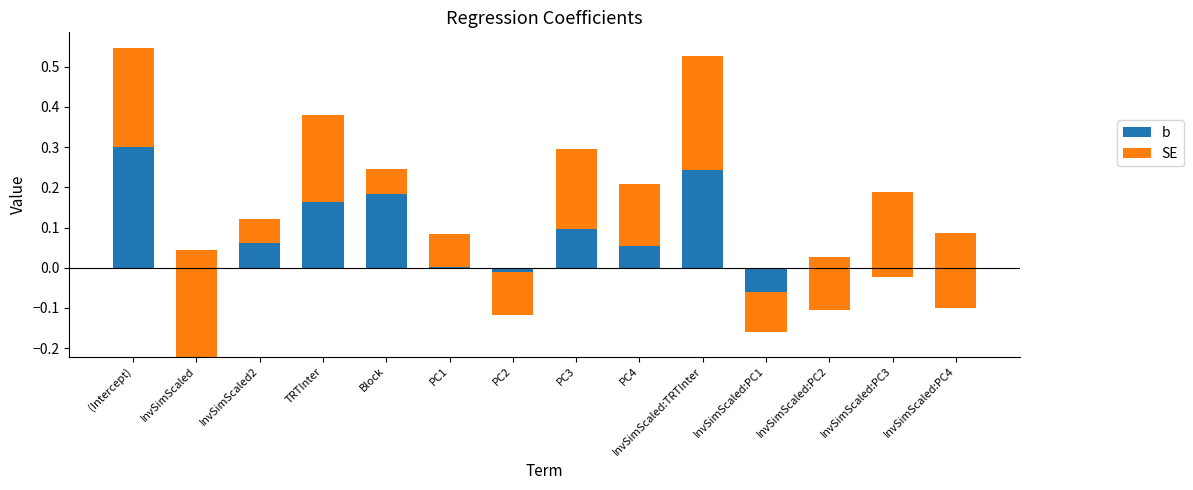

Which has a higher value, PC1 or InvSimScaled:PC4?

PC1